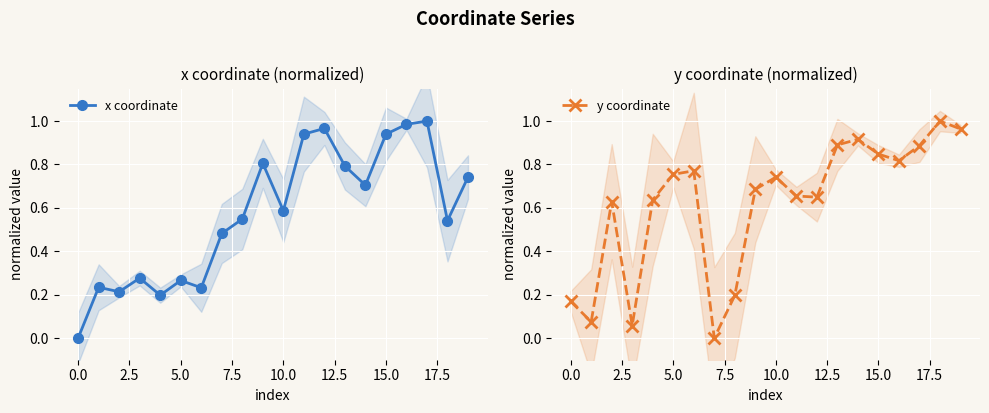

What is the sum of all y coordinate values?

12.3